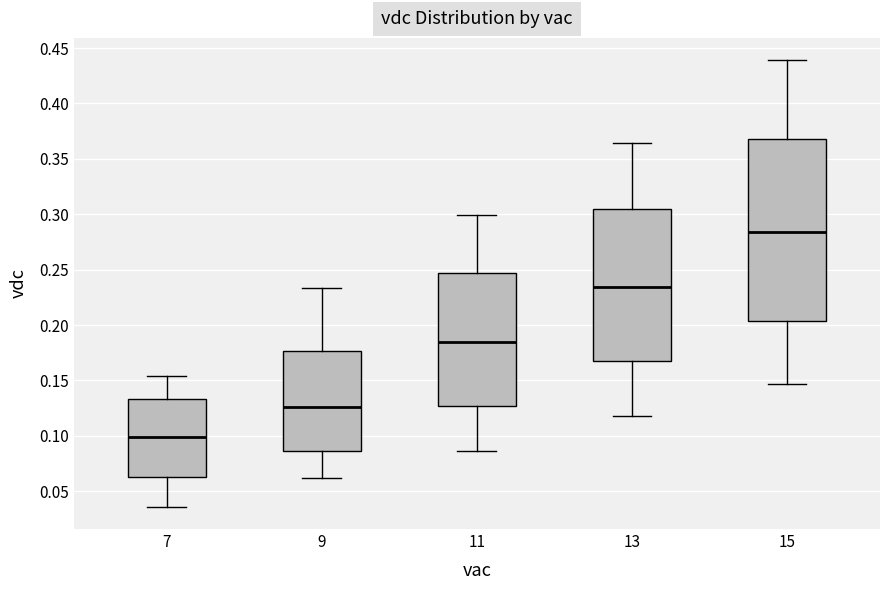

Reading left to right, read every box against the y-axis: the position of its median line, the range the box covers, and the ends of its whiskers. The values are not printed on the chart, so give them approximately, as read against the axis.

7: median 0.100, box 0.065 to 0.135, whiskers 0.035 to 0.155
9: median 0.125, box 0.085 to 0.175, whiskers 0.060 to 0.235
11: median 0.185, box 0.125 to 0.245, whiskers 0.085 to 0.300
13: median 0.235, box 0.170 to 0.305, whiskers 0.120 to 0.365
15: median 0.285, box 0.205 to 0.370, whiskers 0.145 to 0.440